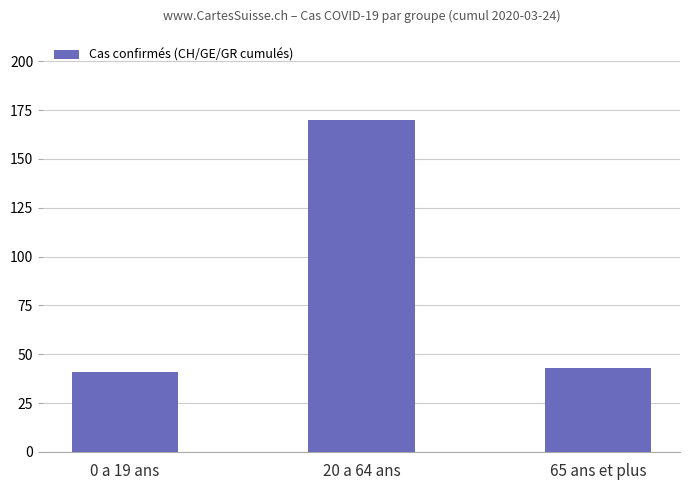

Is it true that the value at 20 a 64 ans is 170?

True